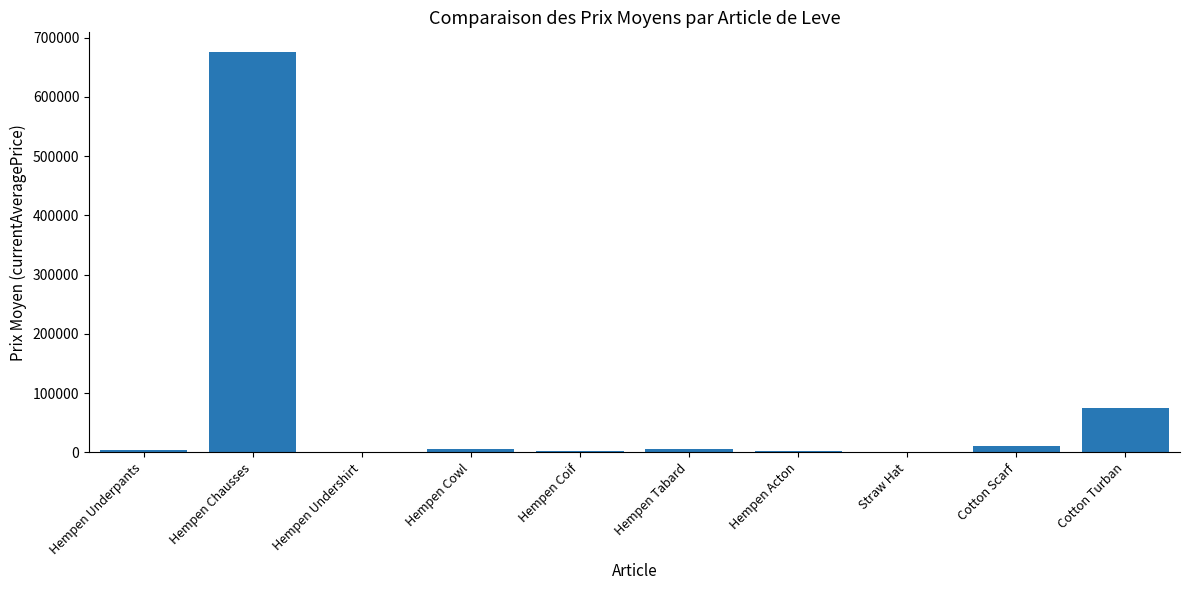

True or false: the data shows 675000.0 at Hempen Chausses.

True